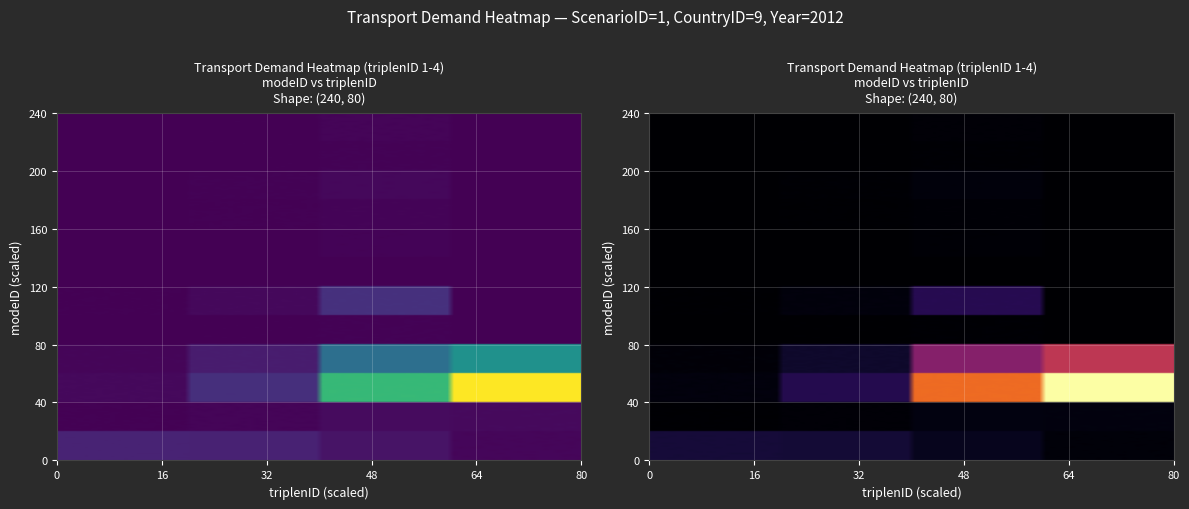

What is the difference between the 4 values at 4 and 3?

81.3